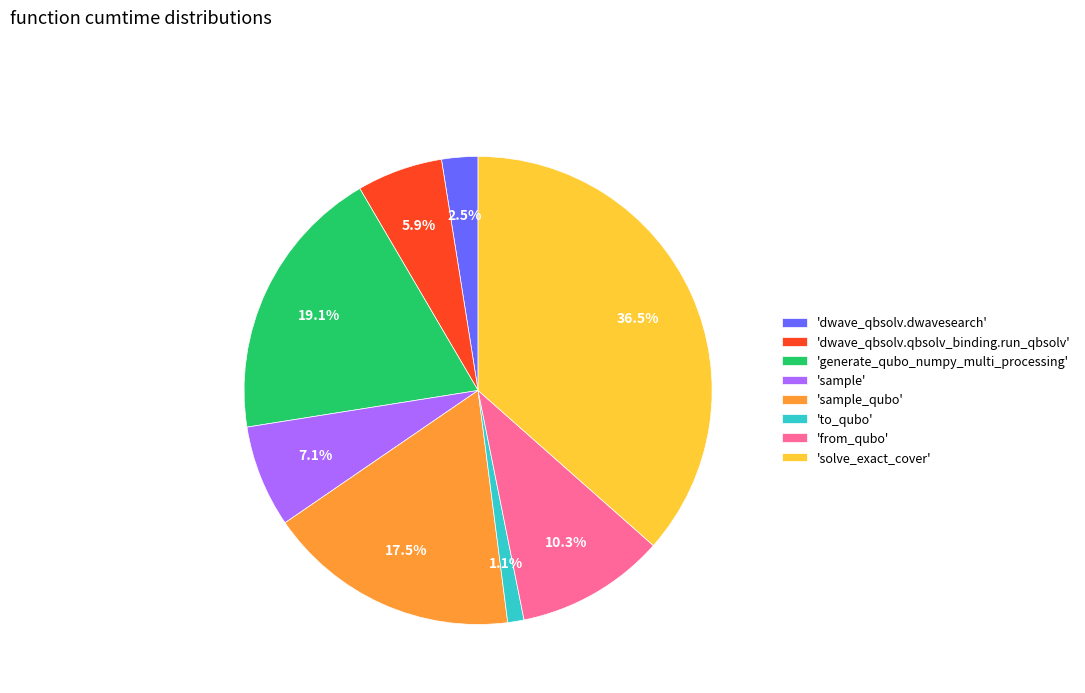

To the nearest percent, what is the difference between the largest and smallest slice percentages?

35%